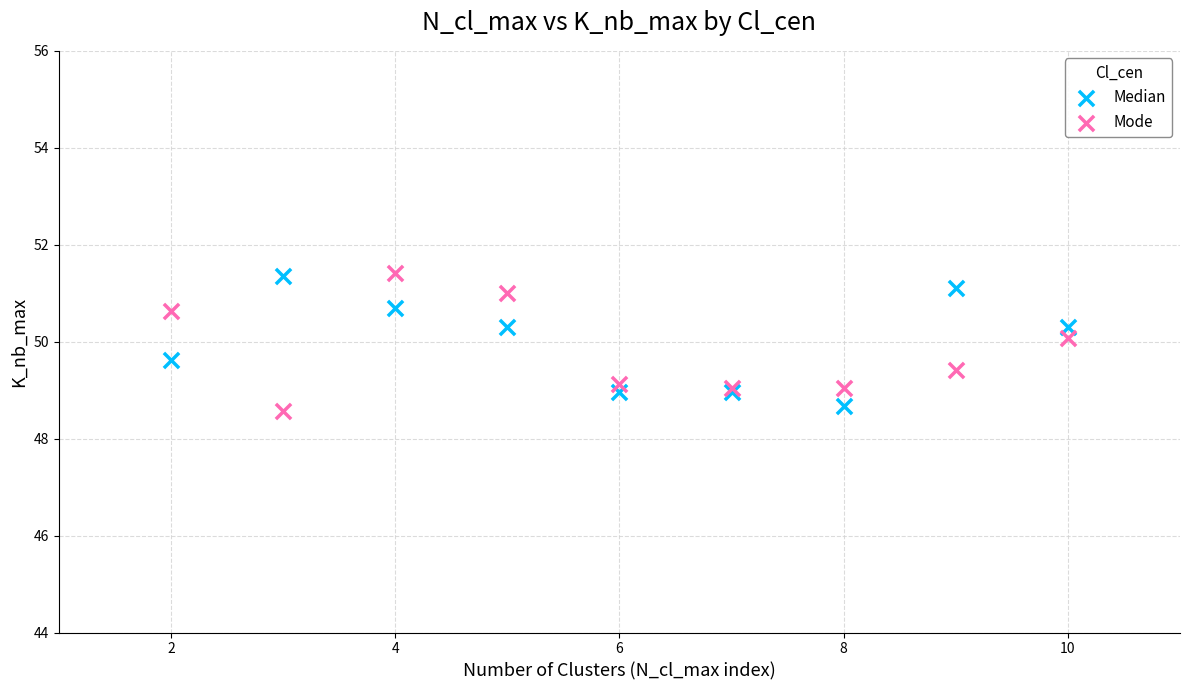

What is the X range (max minus min) for the scatter plot?

8.0